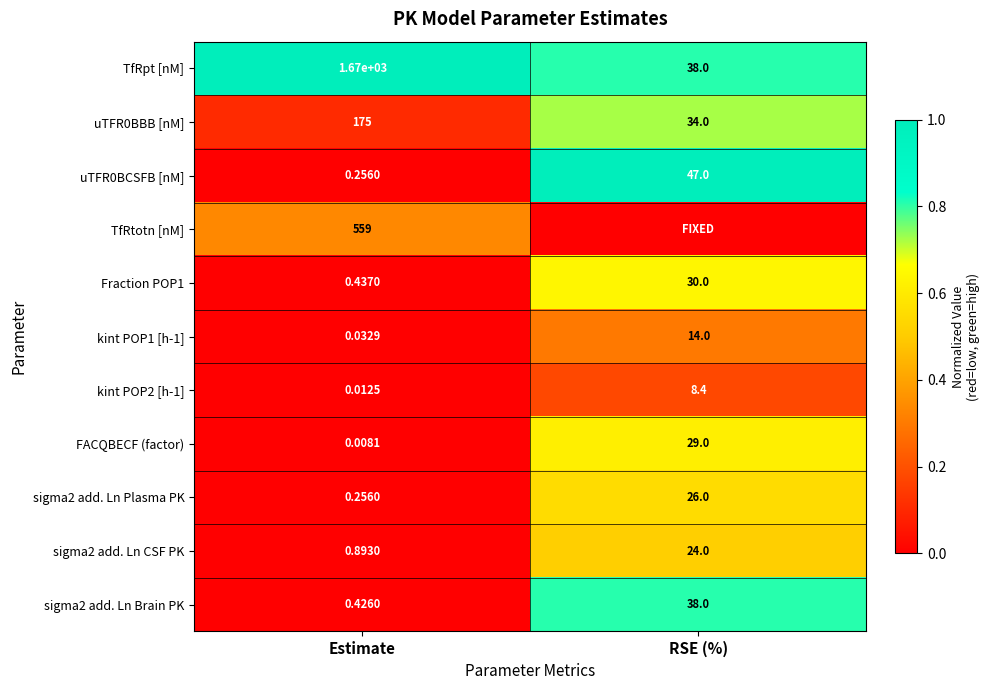

List the labels in order of sigma2 add. Ln Plasma PK value, smallest first.

Estimate, RSE (%)